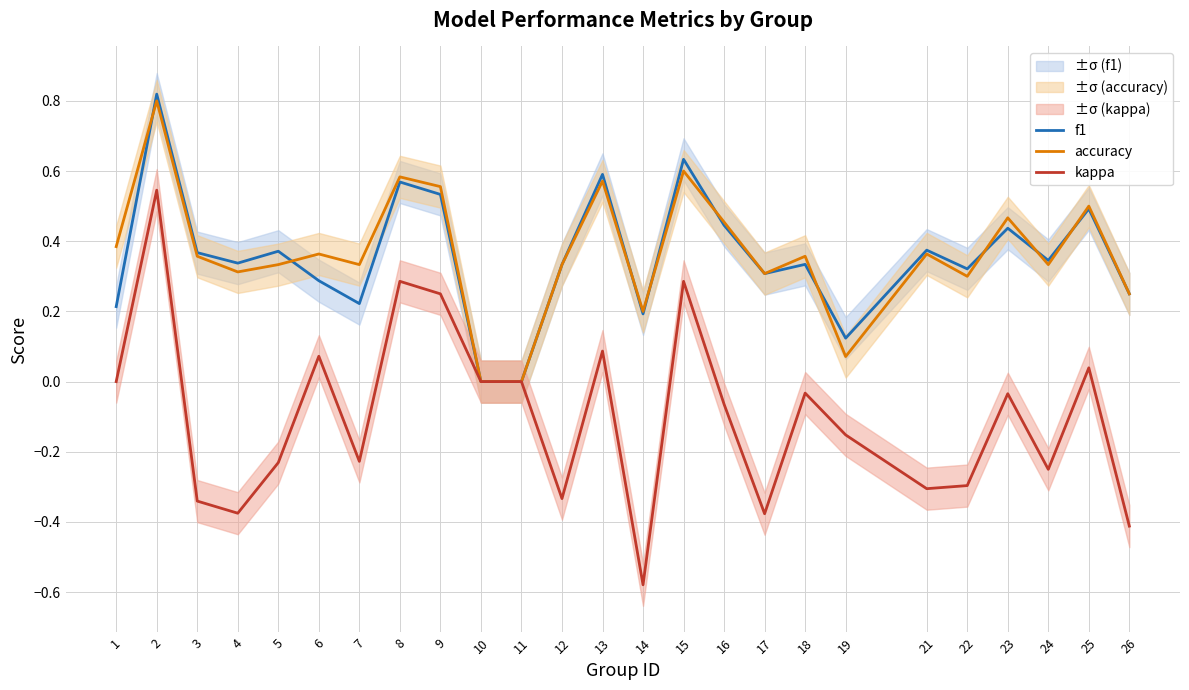

What is the maximum value shown in the chart?

0.8